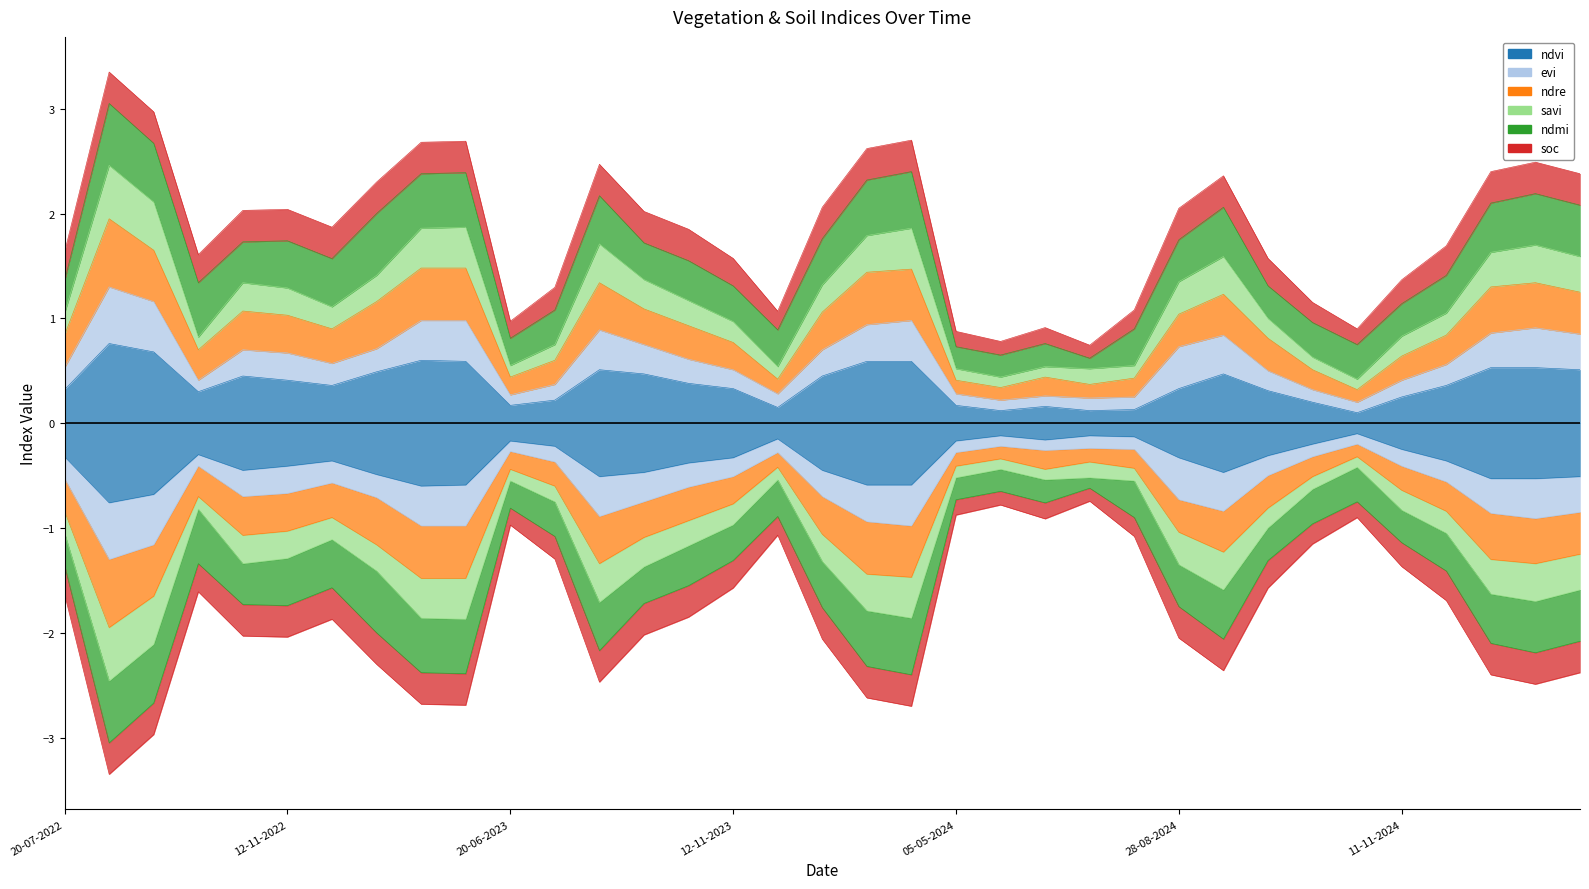

What is the spread (max minus min) of values at 23-09-2022?

1.0